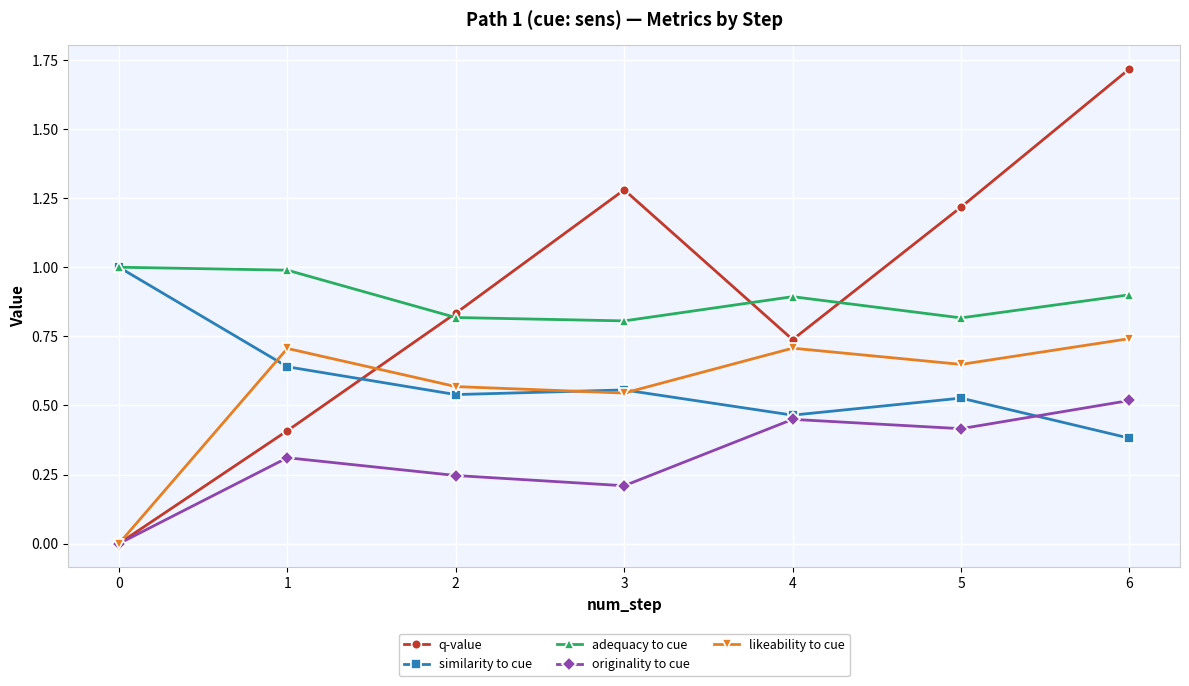

True or false: similarity to cue has a value of 0.6 at 0.

False